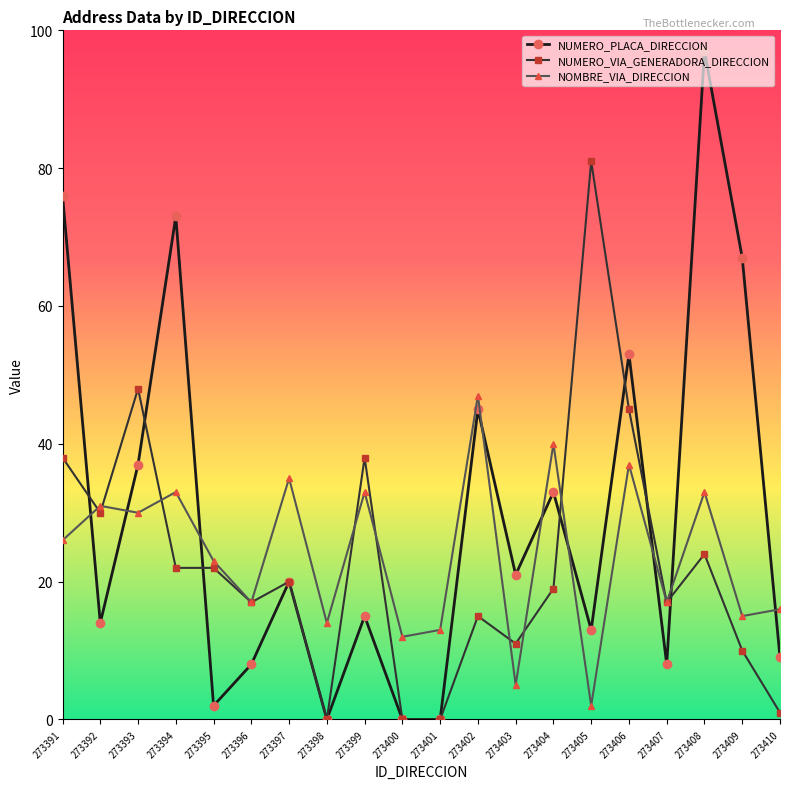

What are all the series names shown in the legend?

NUMERO_PLACA_DIRECCION, NUMERO_VIA_GENERADORA_DIRECCION, NOMBRE_VIA_DIRECCION